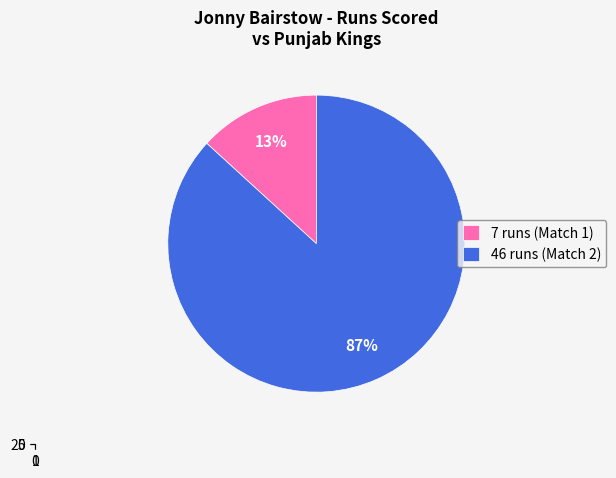

True or false: 46 runs (30 balls) accounts for 87% of the total.

True